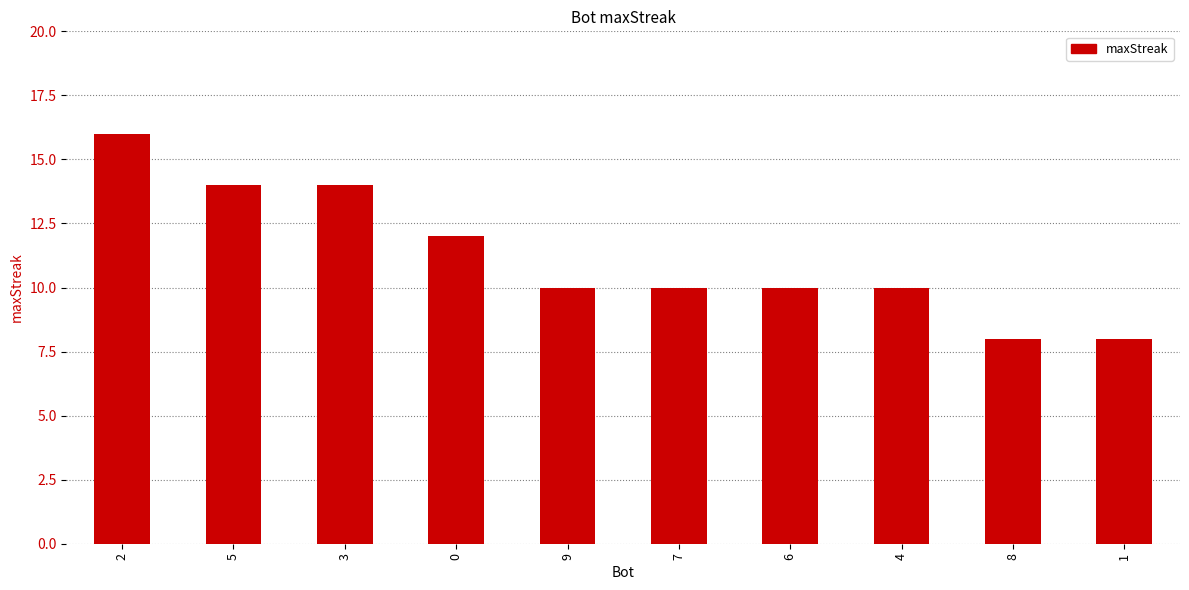

What is the ratio of the value at 1 to the value at 5?

0.6